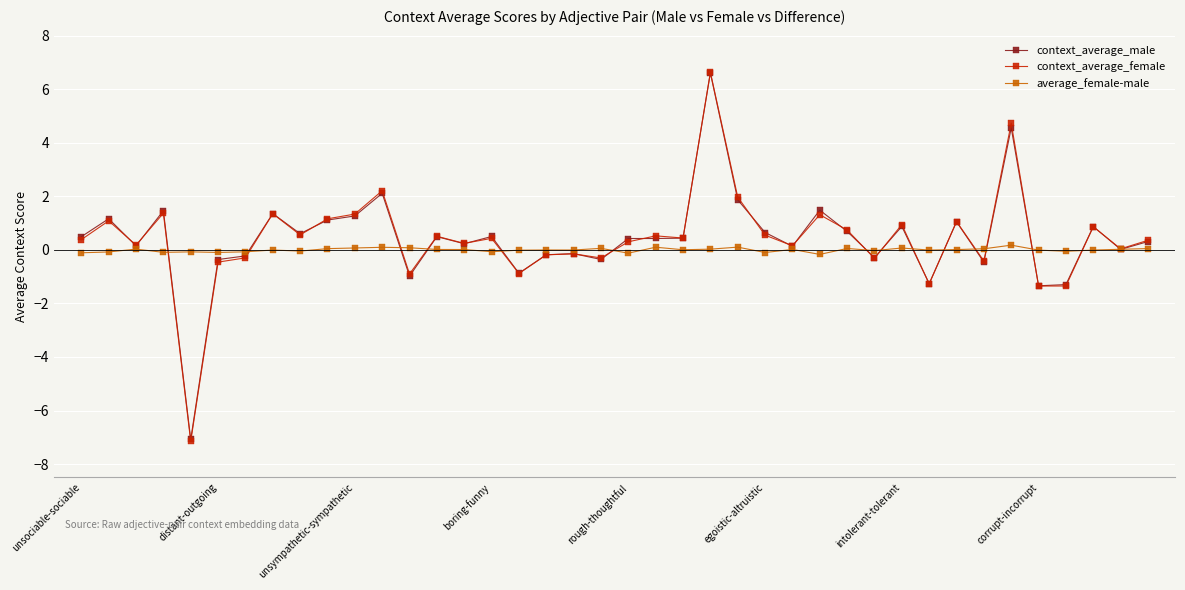

What is the value of the context_average_female point at the 2nd from the left?

1.1